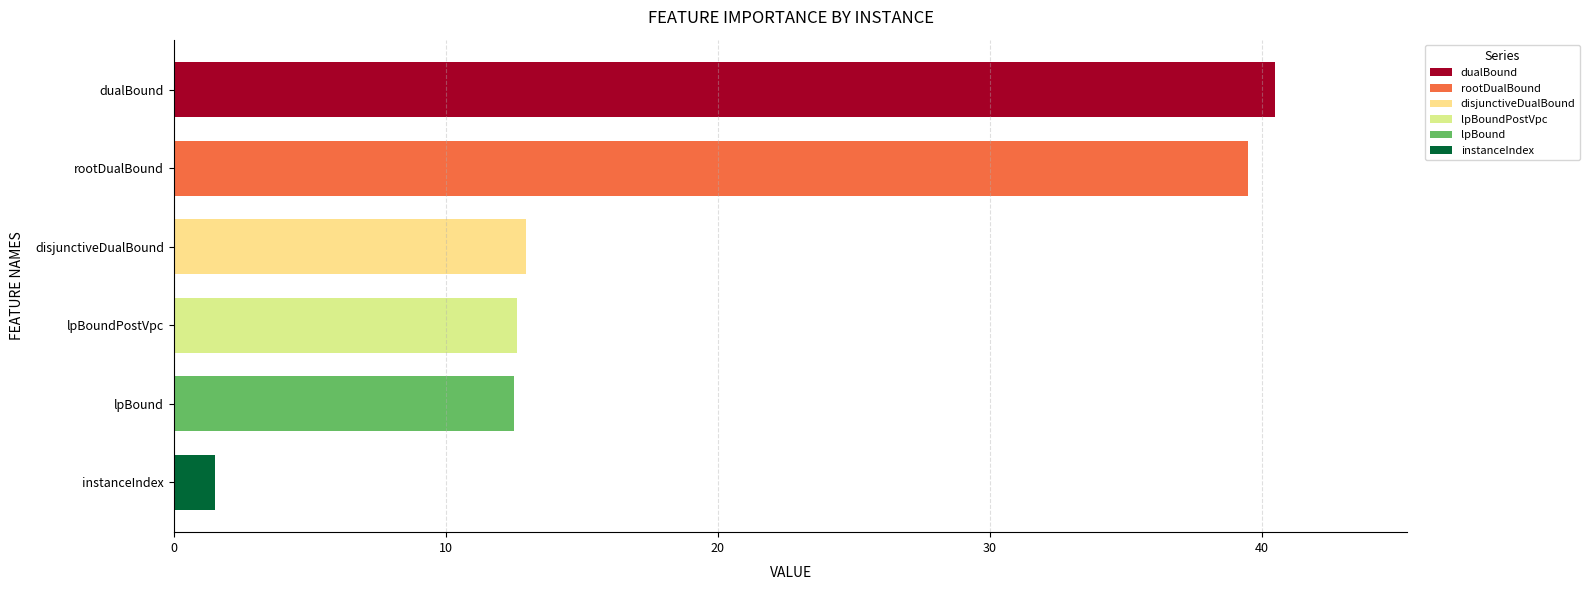

Which label corresponds to the smallest value in the chart?

instanceIndex